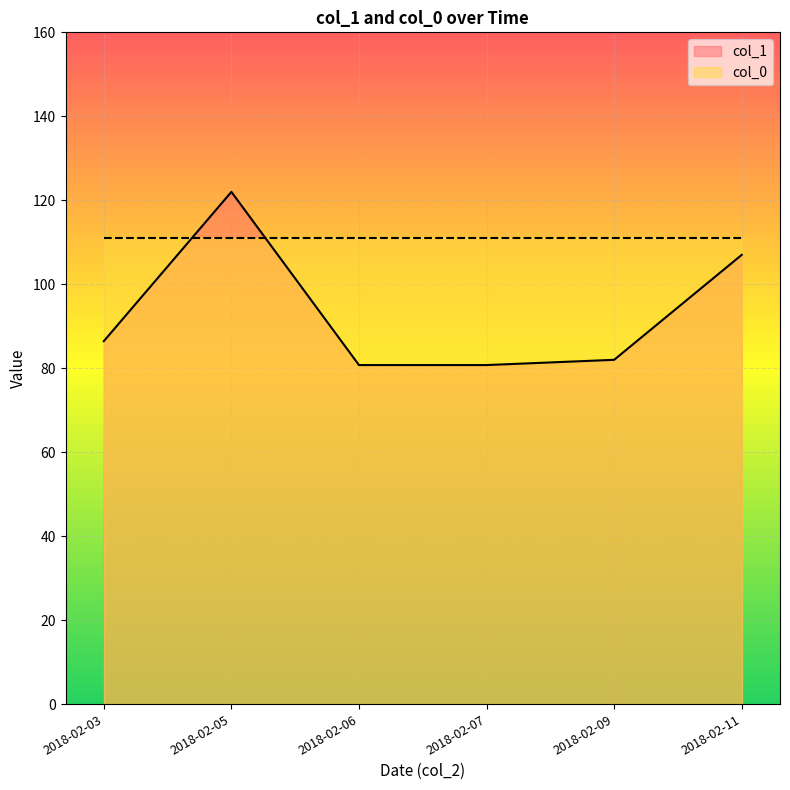

What is the sum of all col_1 values?

558.9